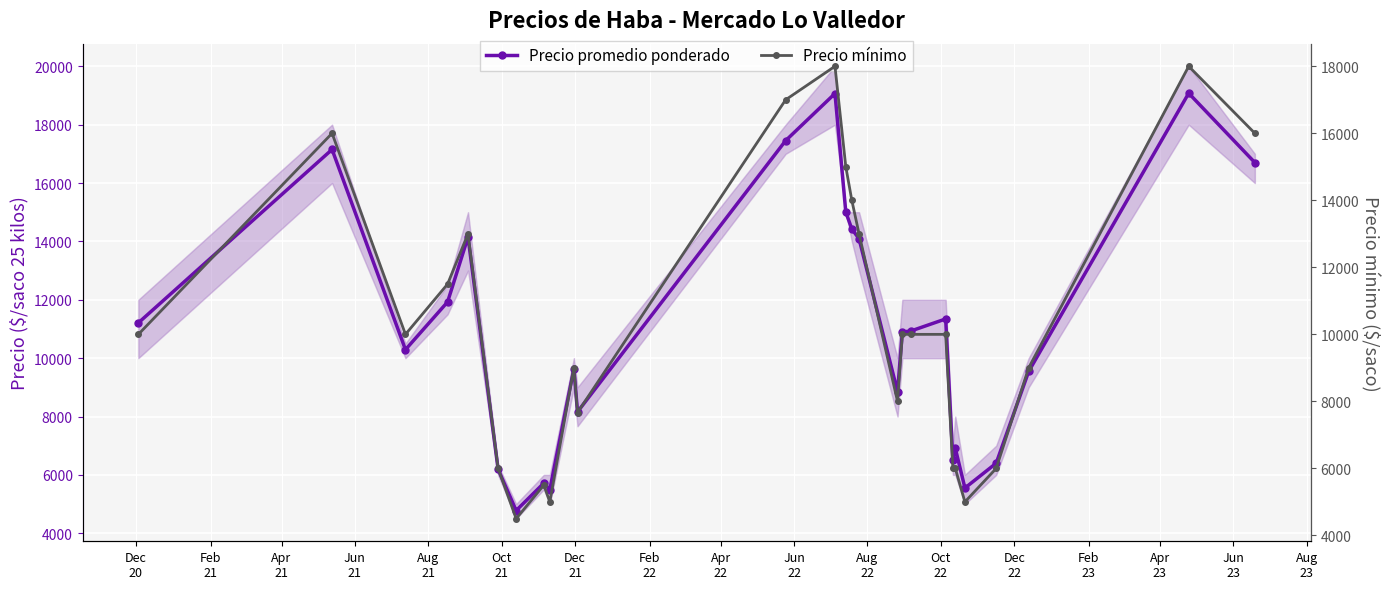

At how many categories does at least one series exceed 6467?

21